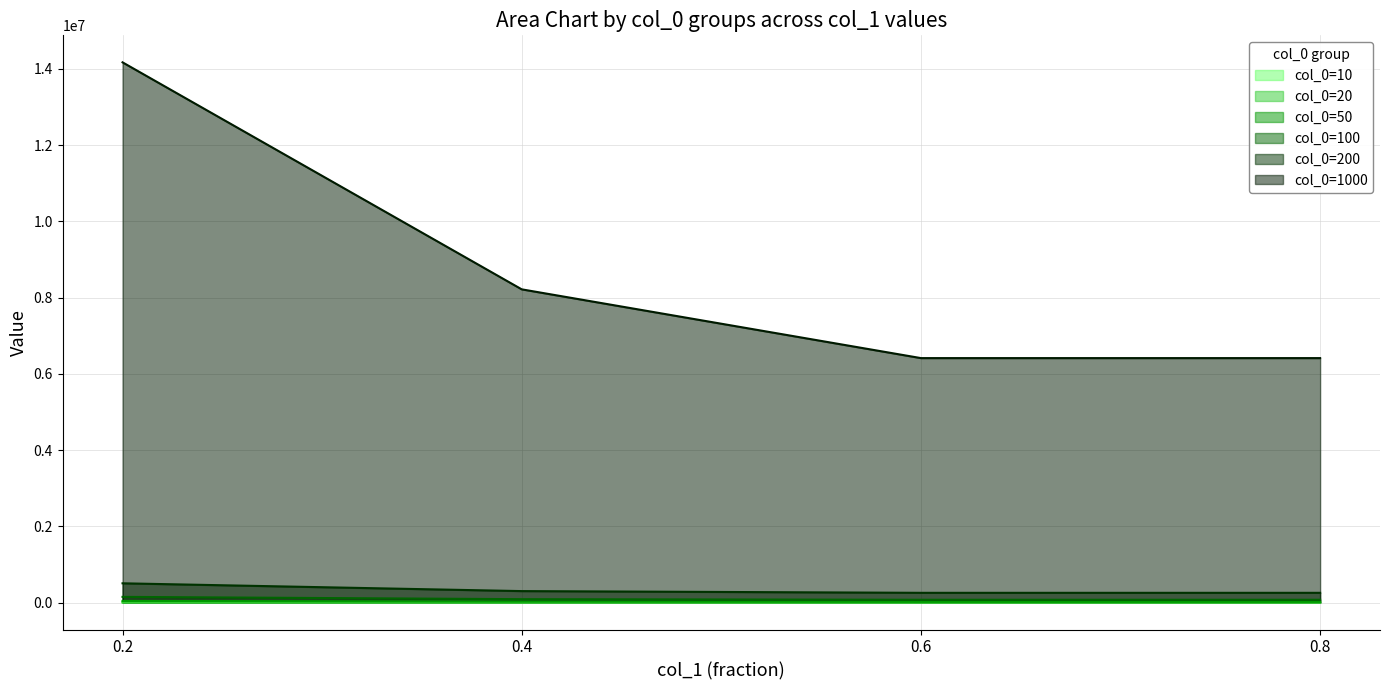

True or false: col_0=100 and col_0=20 cross at least once.

False